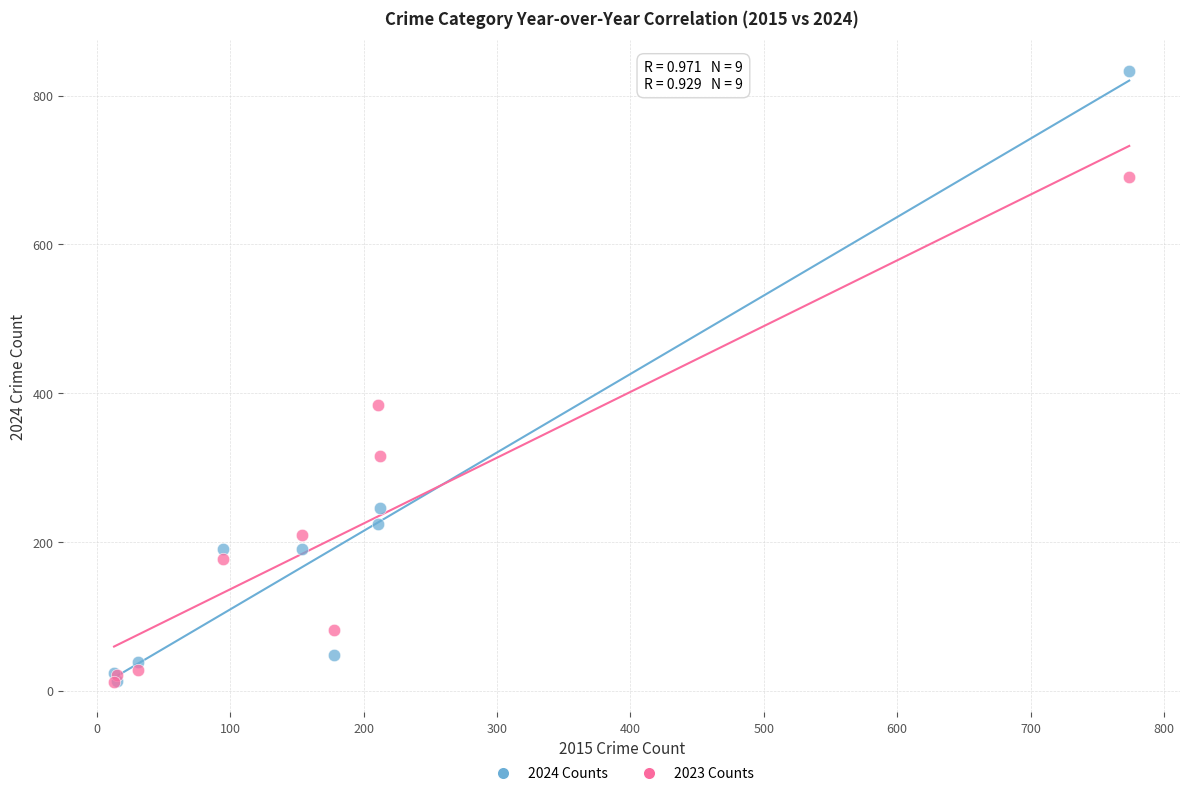

What are all the series names shown in the legend?

2024 Counts, 2023 Counts